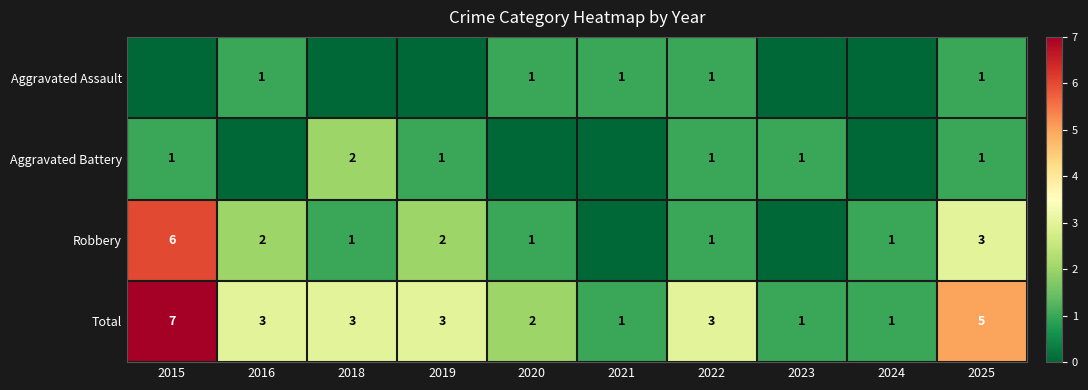

Is it true that Aggravated Battery equals 1 at 2019?

True